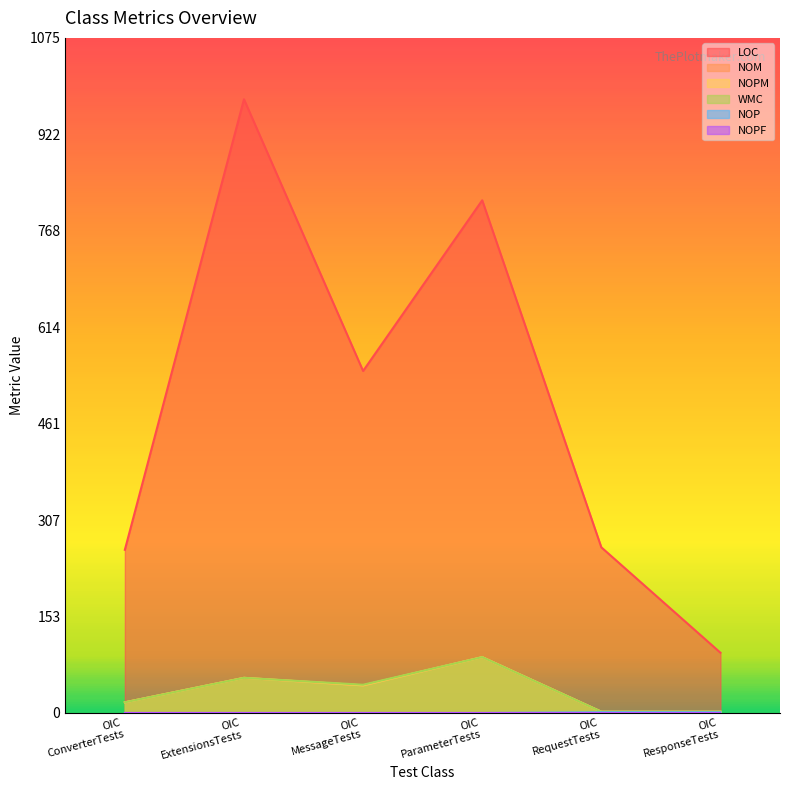

What is the label of the 6th point from the right?

OIC ConverterTests